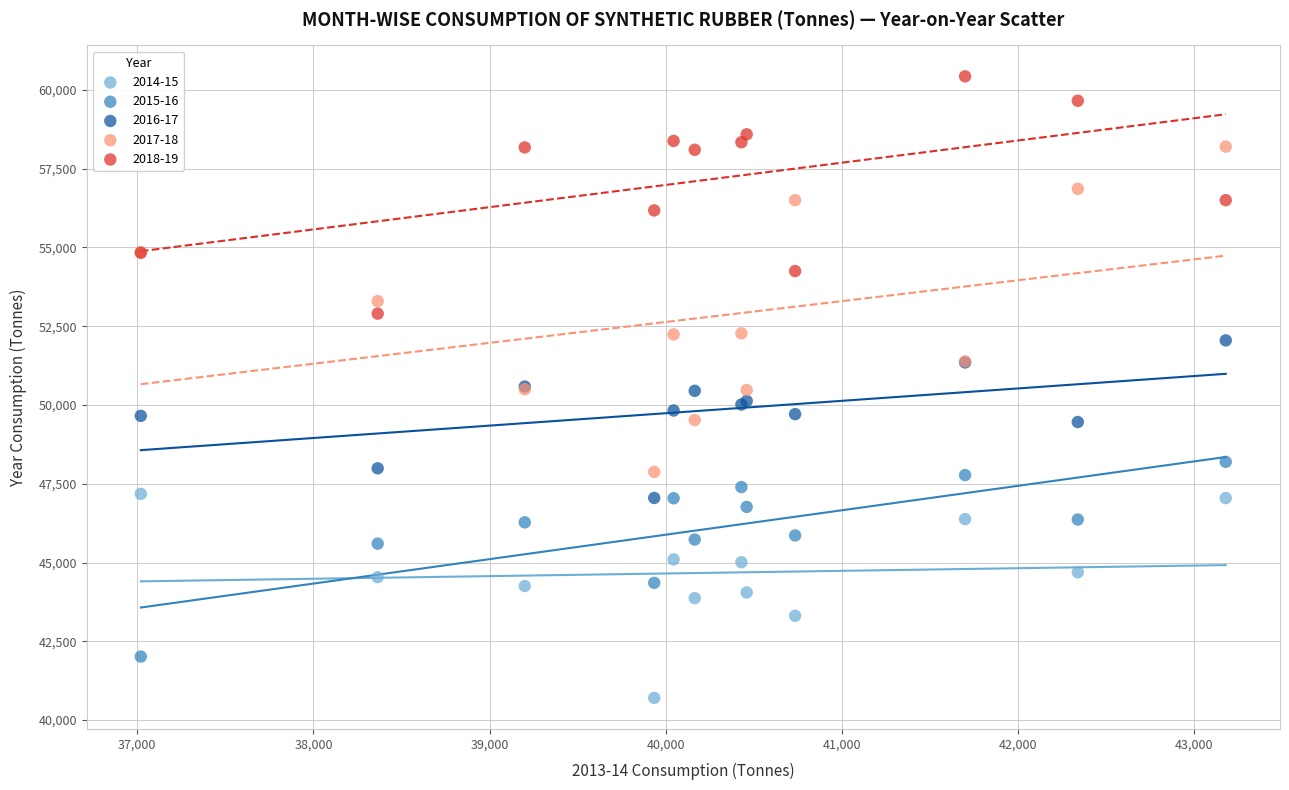

Which series has the widest spread of Y values?

2017-18